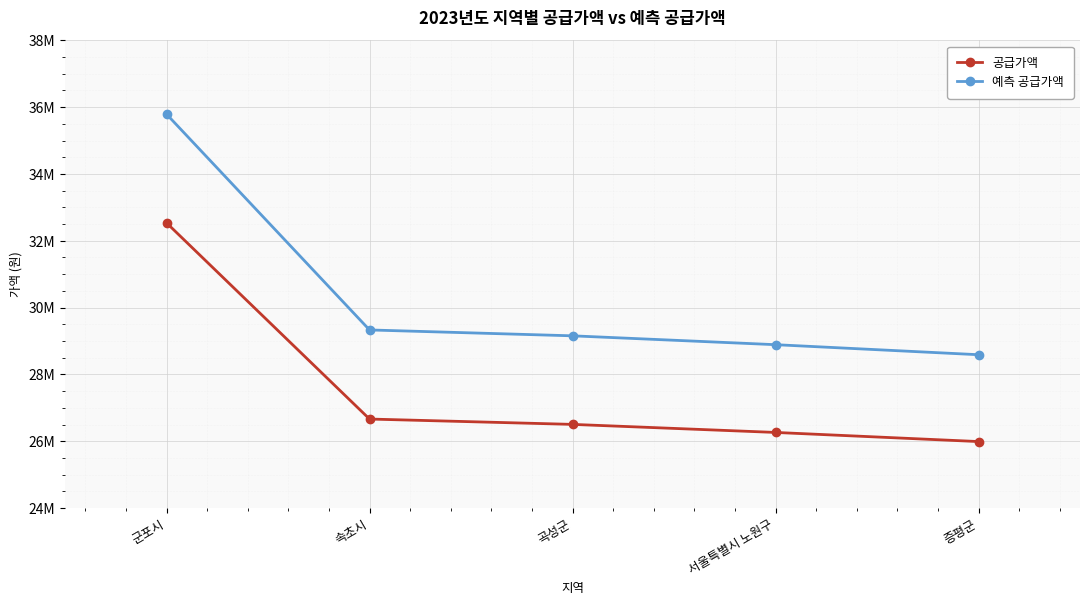

Rank the categories by 예측 공급가액 value from highest to lowest.

군포시, 속초시, 곡성군, 서울특별시 노원구, 증평군